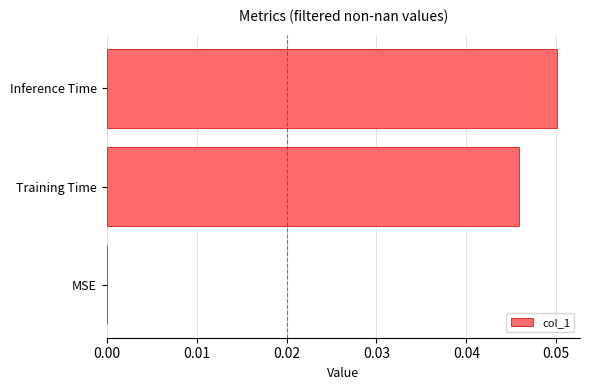

Which label corresponds to the largest value in the chart?

Inference Time